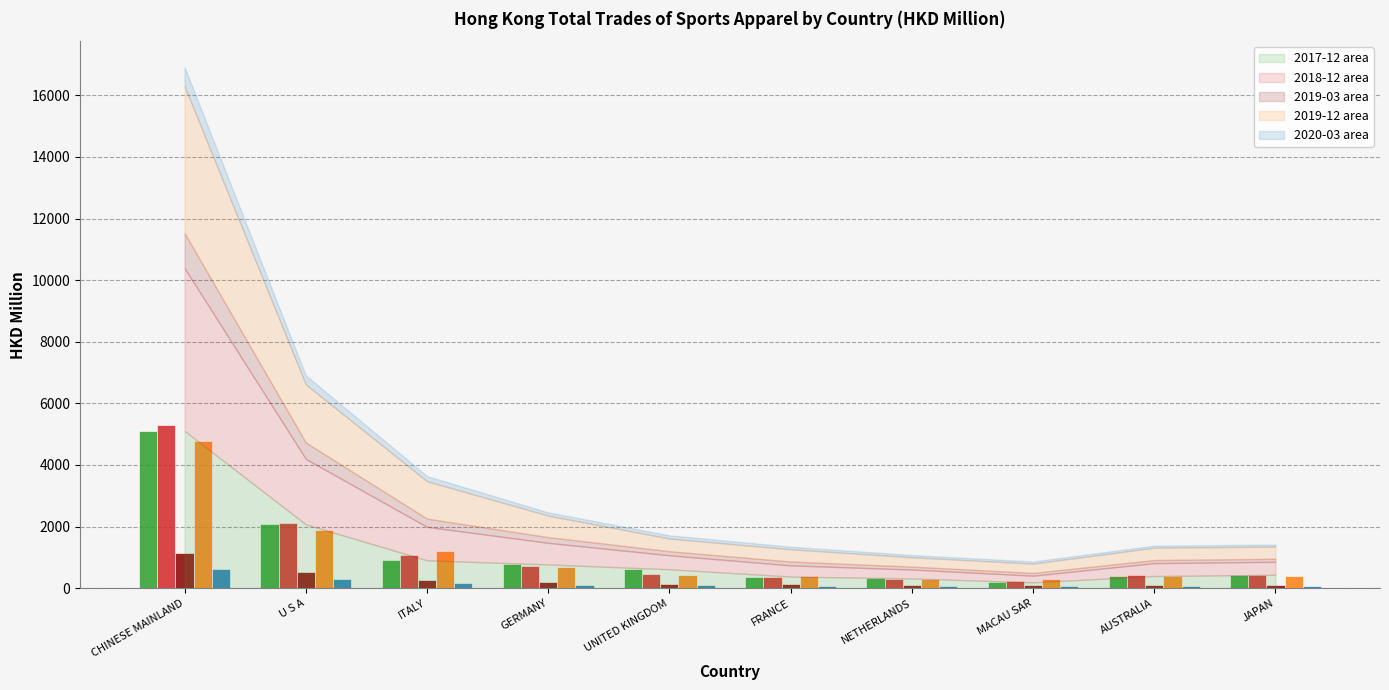

What is the maximum value shown in the chart?

5284.1